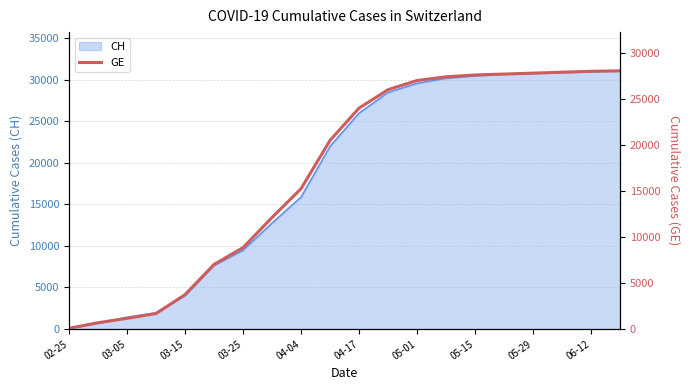

The value of CH at 04-04 is 15884. True or false?

True